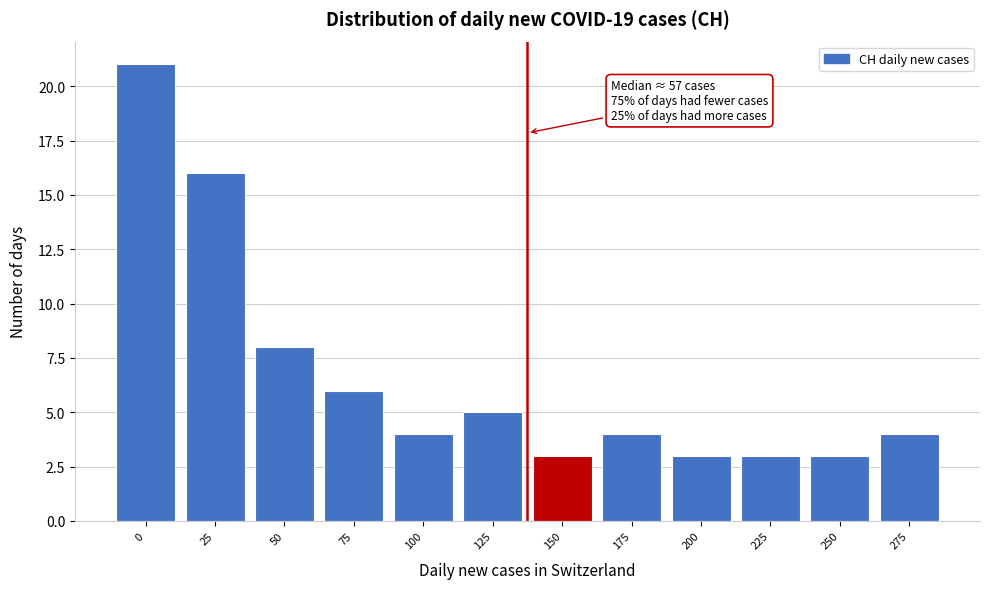

Reading left to right, list all the values displayed in this chart.

0=21	25=16	50=8	75=6	100=4	125=5	150=3	175=4	200=3	225=3	250=3	275=4